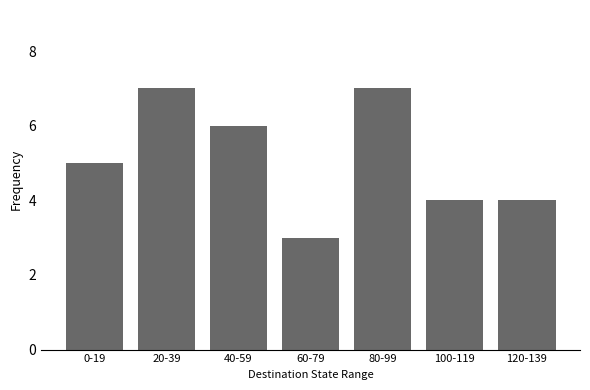

What is the change in value from 0-19 to 60-79?

-2